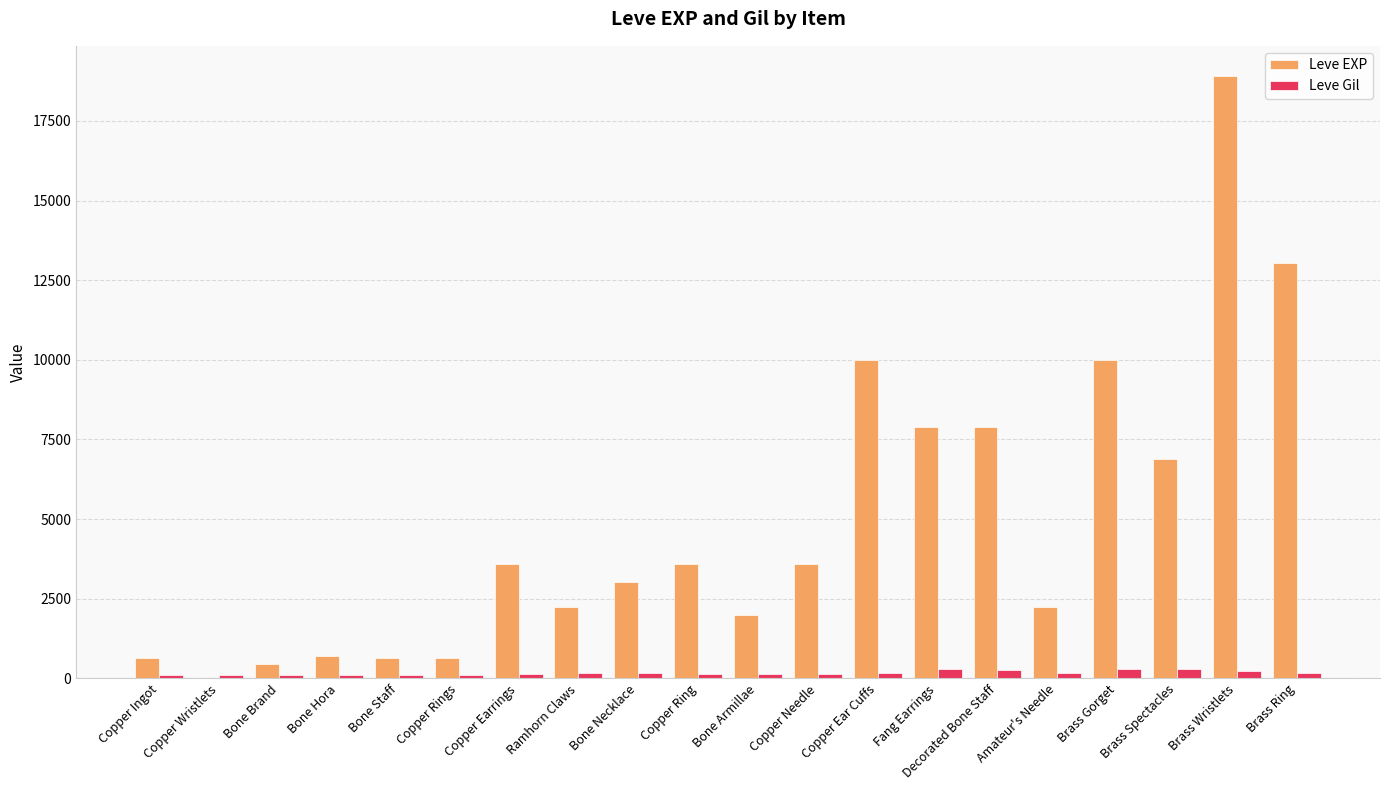

What is the sum of all Leve EXP values?

97911